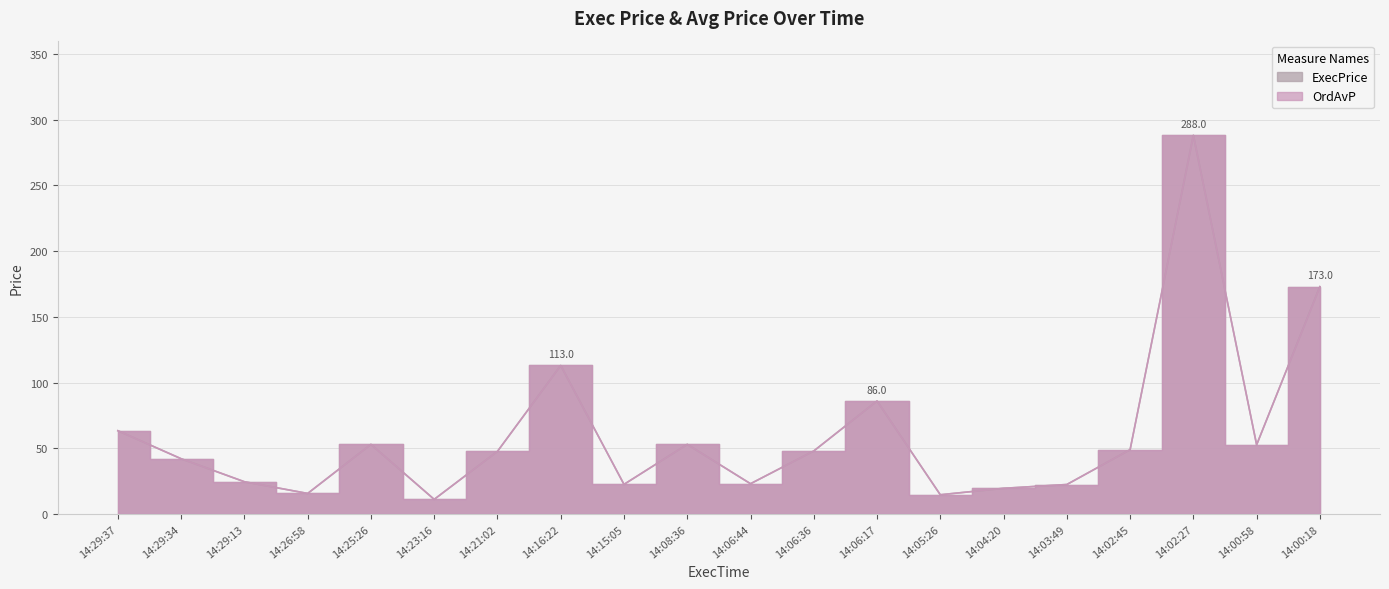

Between 14:04:20 and 14:00:58, which series saw the biggest shift?

ExecPrice